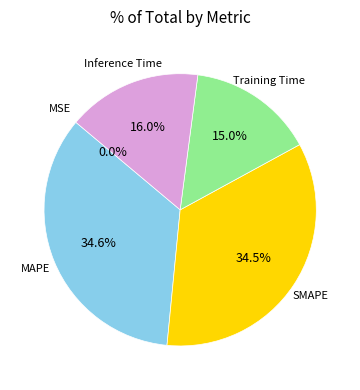

Is there any slice that represents more than half of the pie?

No